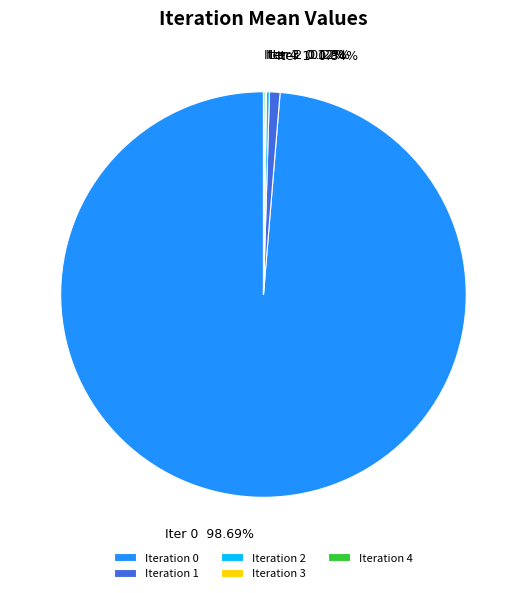

Which slice is the largest?

Iteration 0